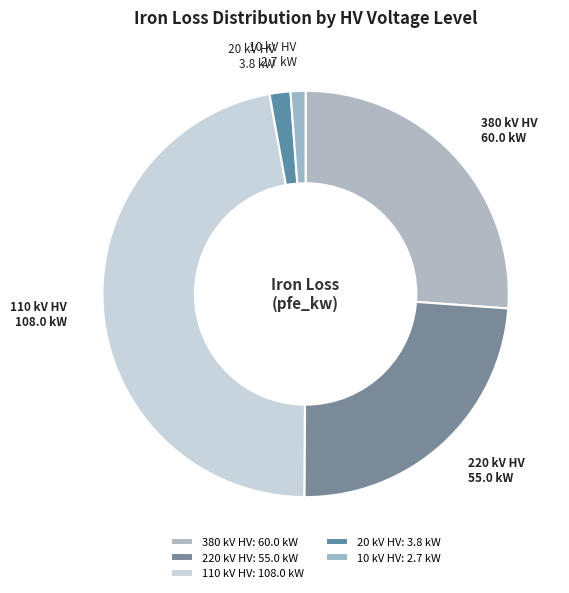

How many segments does this pie chart have?

5